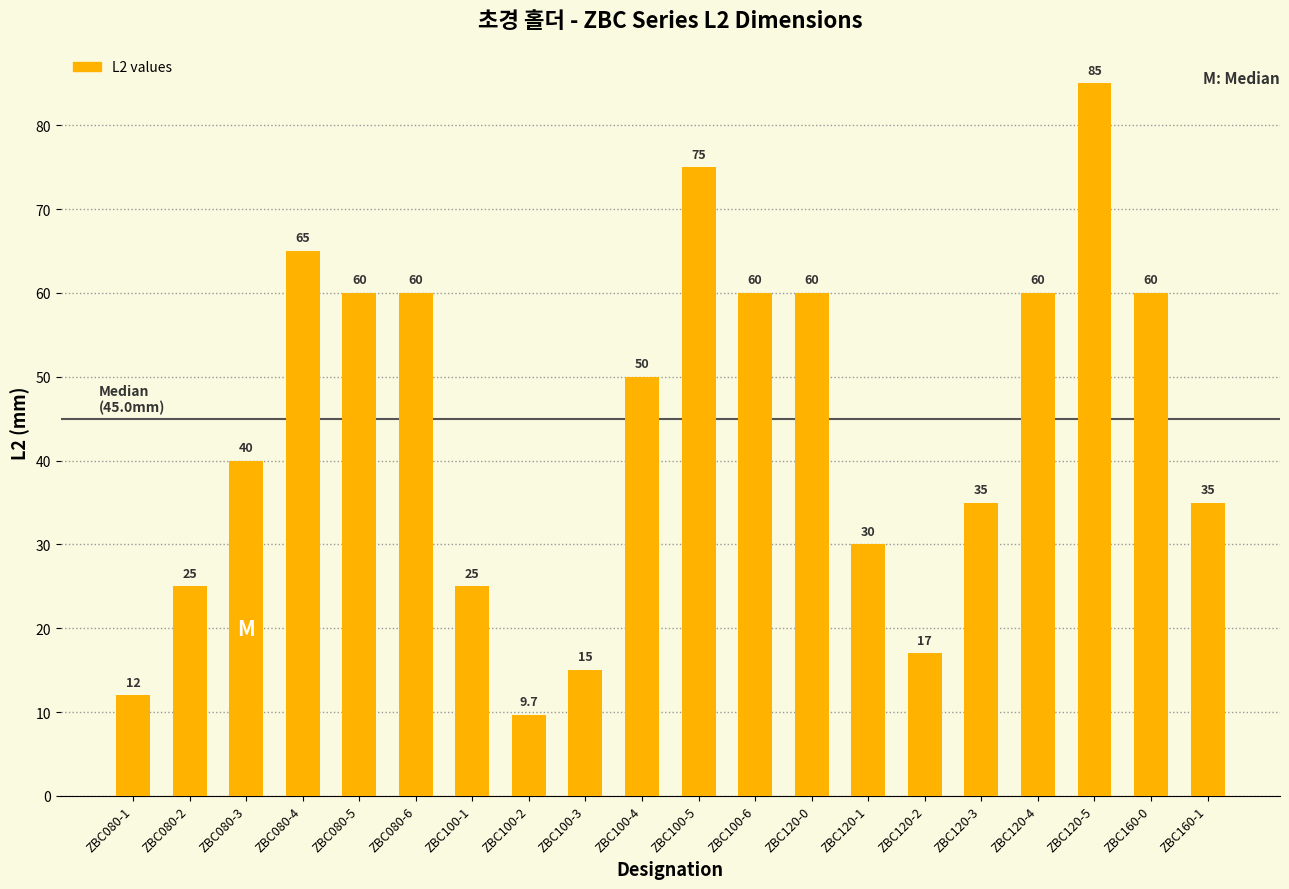

What position from the right is ZBC120-3?

5